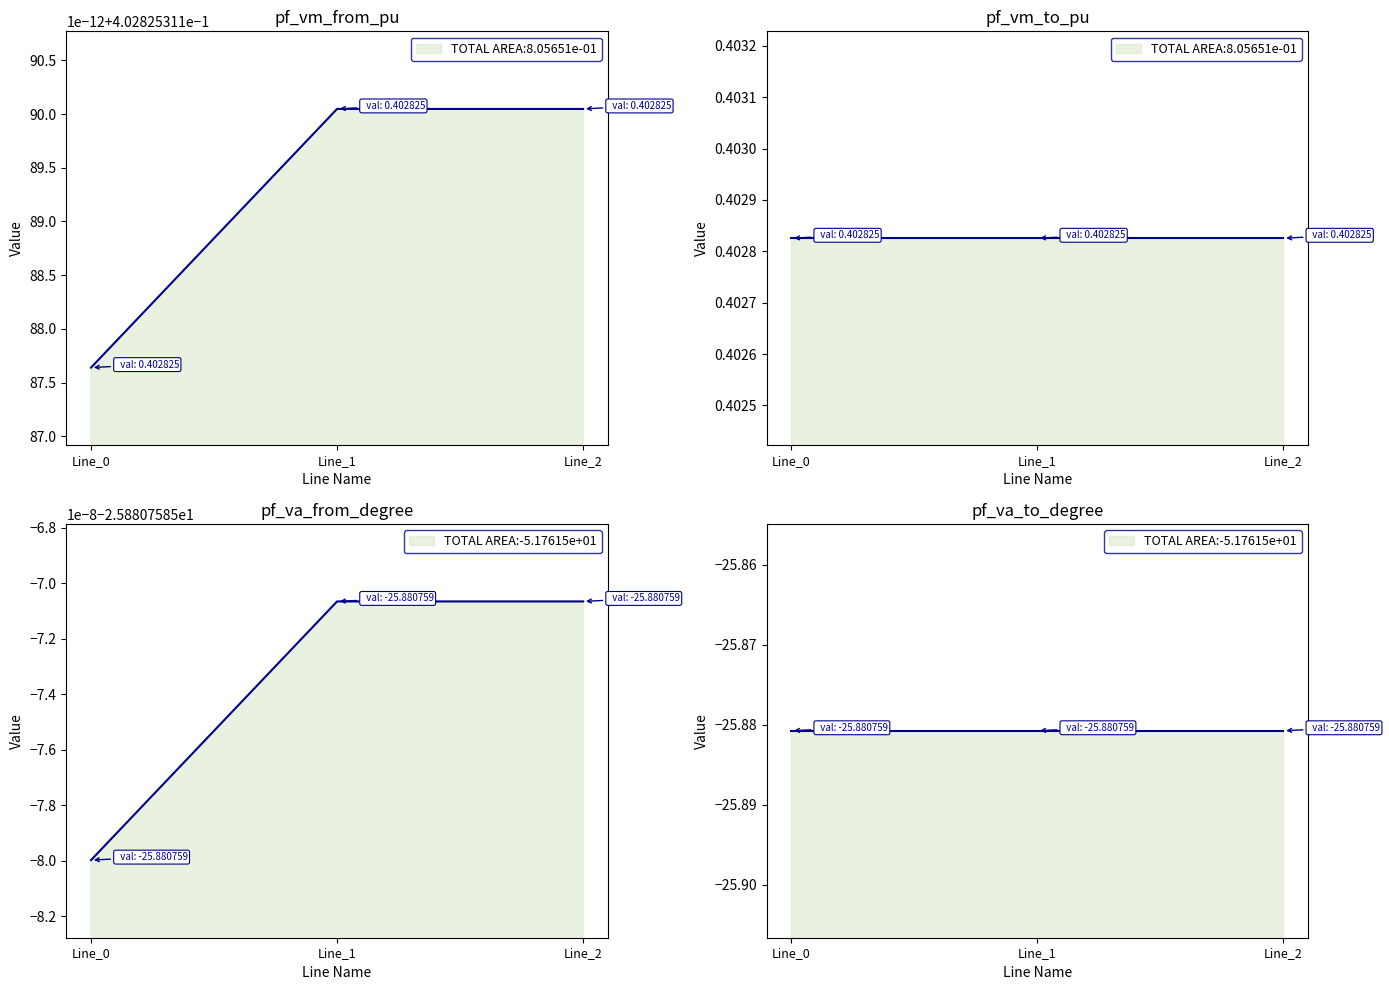

Reading right to left, list all the values displayed in this chart.

pf_vm_from_pu: Line_2=0.4	Line_1=0.4	Line_0=0.4
pf_vm_to_pu: Line_2=0.4	Line_1=0.4	Line_0=0.4
pf_va_from_degree: Line_2=-25.9	Line_1=-25.9	Line_0=-25.9
pf_va_to_degree: Line_2=-25.9	Line_1=-25.9	Line_0=-25.9